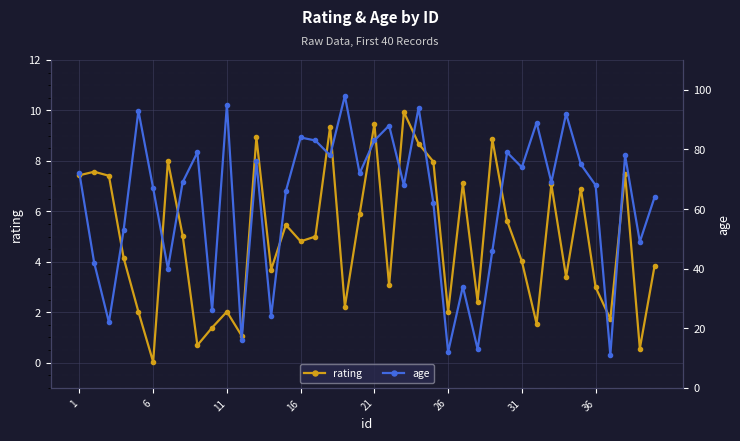

True or false: rating has more than 1 interior local peaks.

True